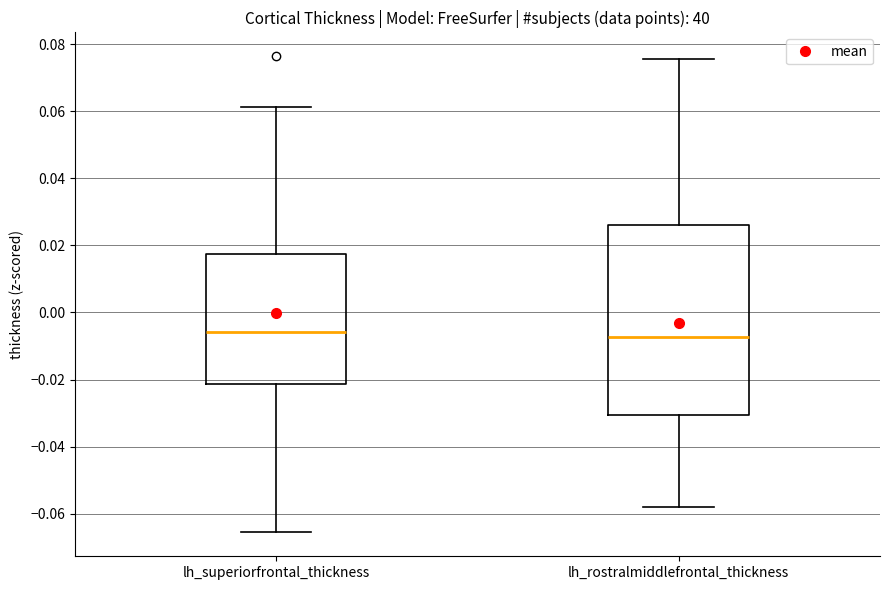

Which box is the tallest, from its lower edge to its upper edge?

lh_rostralmiddlefrontal_thickness